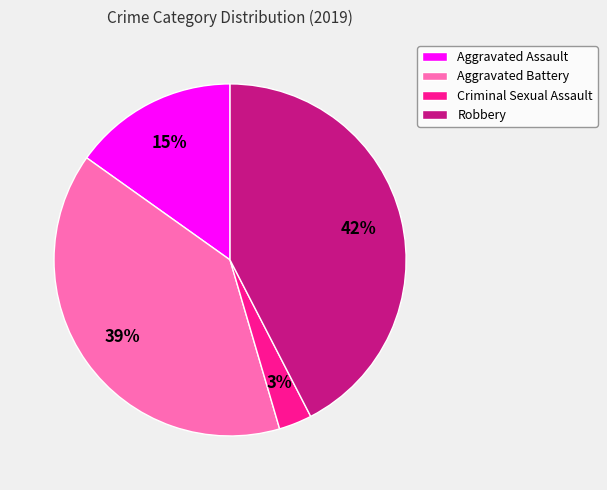

What is the largest slice in the pie chart?

Robbery